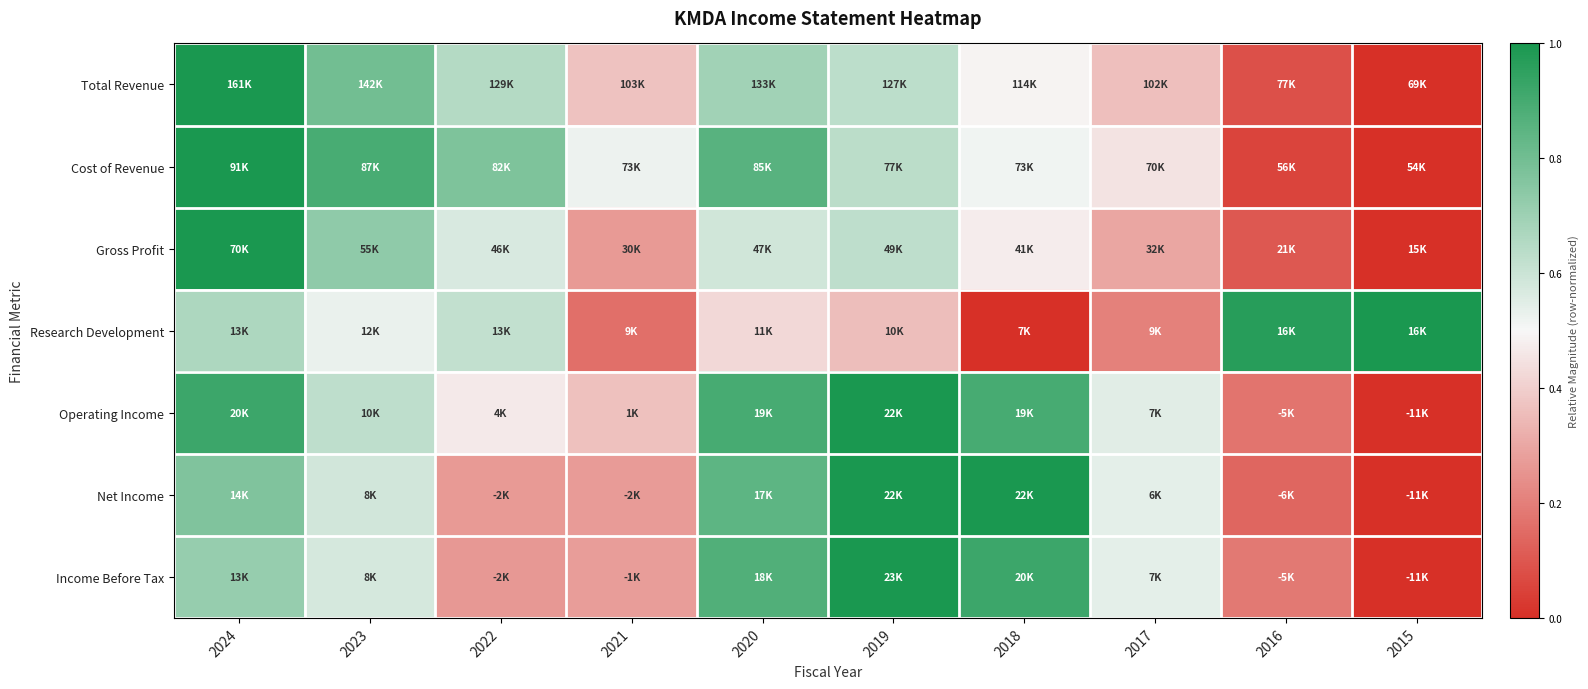

Reading right to left, what are all the values shown in this chart?

Total Revenue: 2015=0.0	2016=0.1	2017=0.4	2018=0.5	2019=0.6	2020=0.7	2021=0.4	2022=0.7	2023=0.8	2024=1.0
Cost of Revenue: 2015=0.0	2016=0.1	2017=0.4	2018=0.5	2019=0.6	2020=0.9	2021=0.5	2022=0.8	2023=0.9	2024=1.0
Gross Profit: 2015=0.0	2016=0.1	2017=0.3	2018=0.5	2019=0.6	2020=0.6	2021=0.3	2022=0.6	2023=0.7	2024=1.0
Research Development: 2015=1.0	2016=1.0	2017=0.2	2018=0.0	2019=0.4	2020=0.4	2021=0.2	2022=0.6	2023=0.5	2024=0.7
Operating Income: 2015=0.0	2016=0.2	2017=0.5	2018=0.9	2019=1.0	2020=0.9	2021=0.4	2022=0.5	2023=0.6	2024=0.9
Net Income: 2015=0.0	2016=0.1	2017=0.5	2018=1.0	2019=1.0	2020=0.8	2021=0.3	2022=0.3	2023=0.6	2024=0.8
Income Before Tax: 2015=0.0	2016=0.2	2017=0.5	2018=0.9	2019=1.0	2020=0.9	2021=0.3	2022=0.3	2023=0.6	2024=0.7